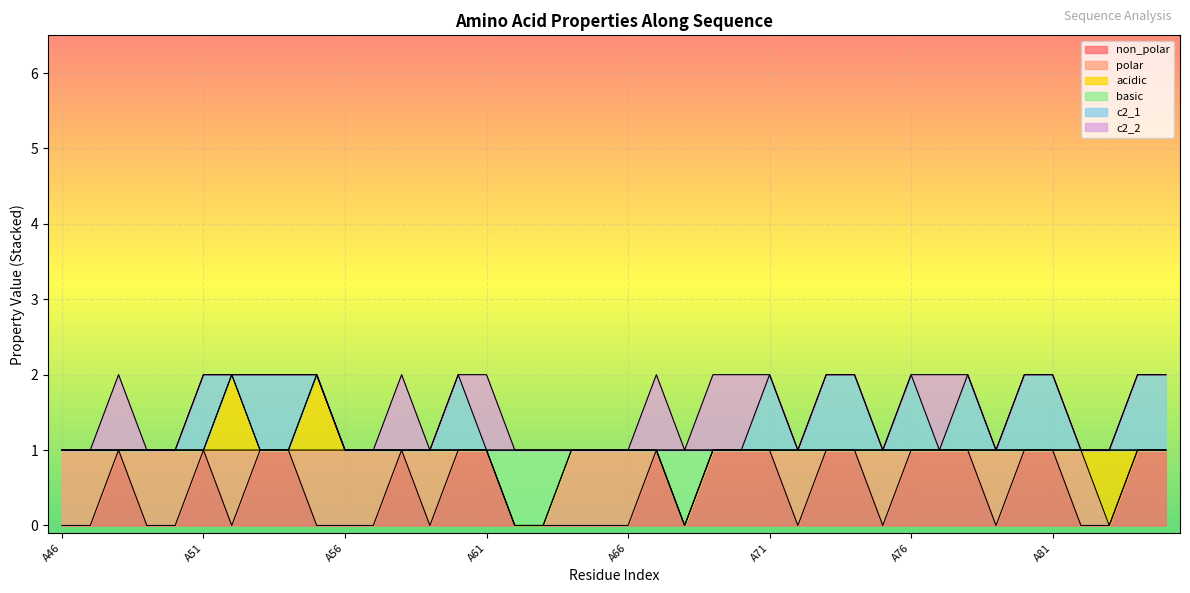

Which has a higher value, A69 or A71?

A69